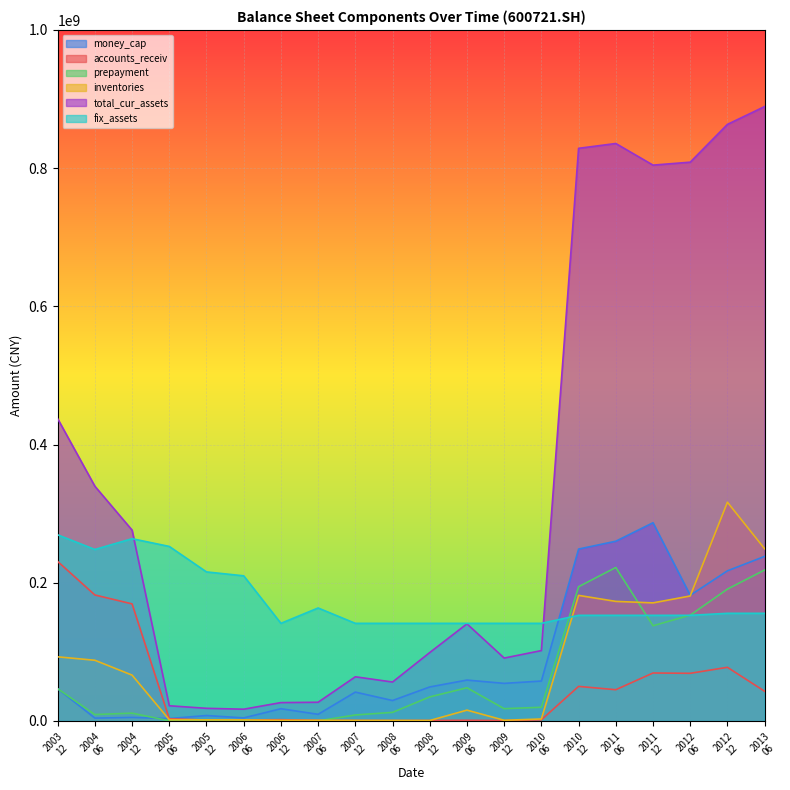

How many values in the inventories series are below 15677516?

10